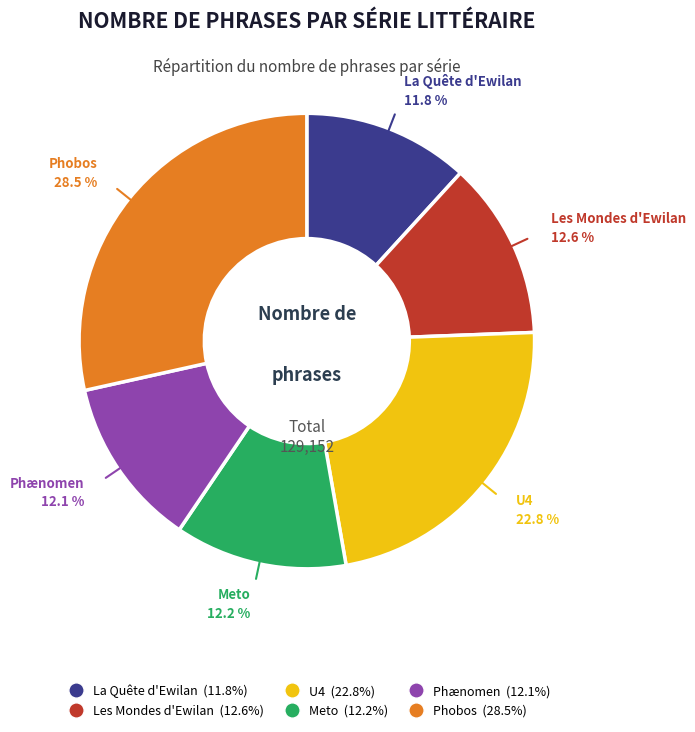

What percentage is the La Quête d'Ewilan slice, to the nearest percent?

12%